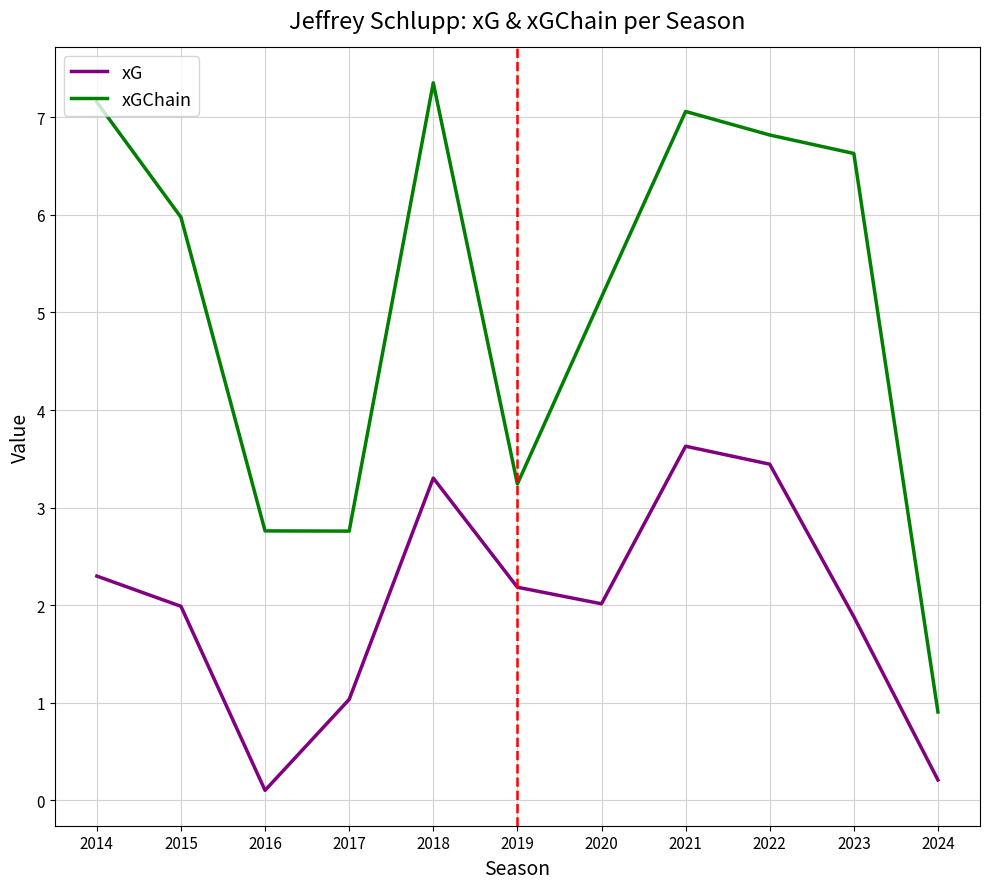

Which label corresponds to the largest value in the chart?

2018